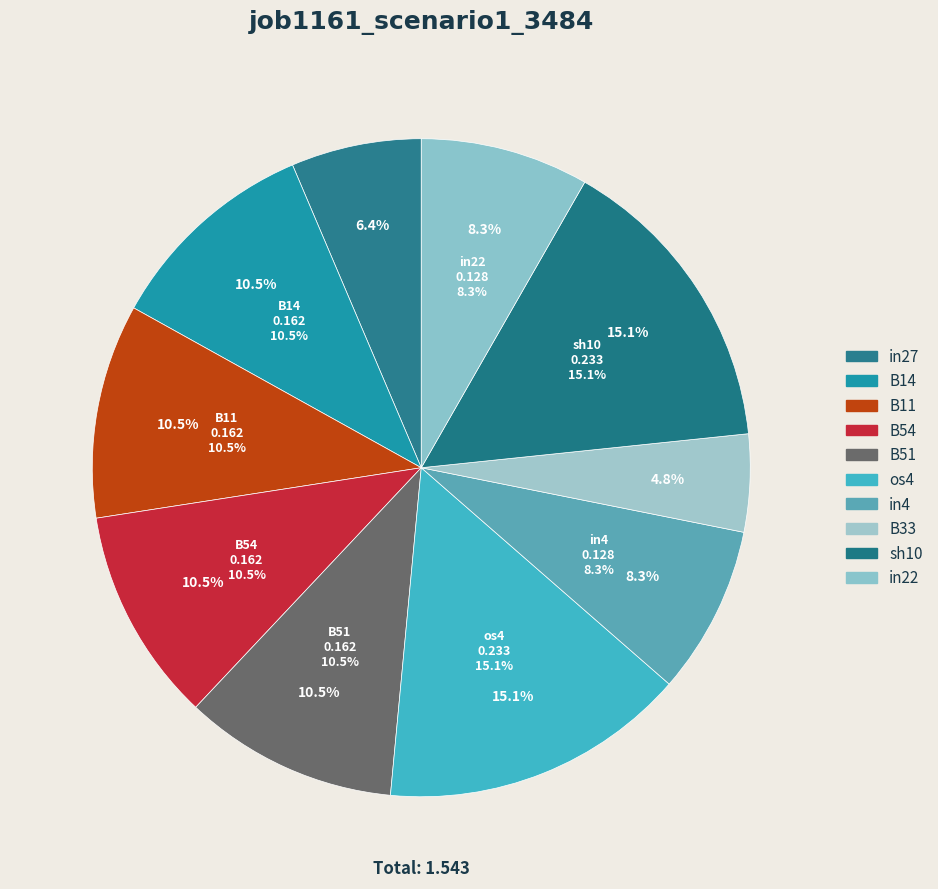

How many segments does this pie chart have?

10